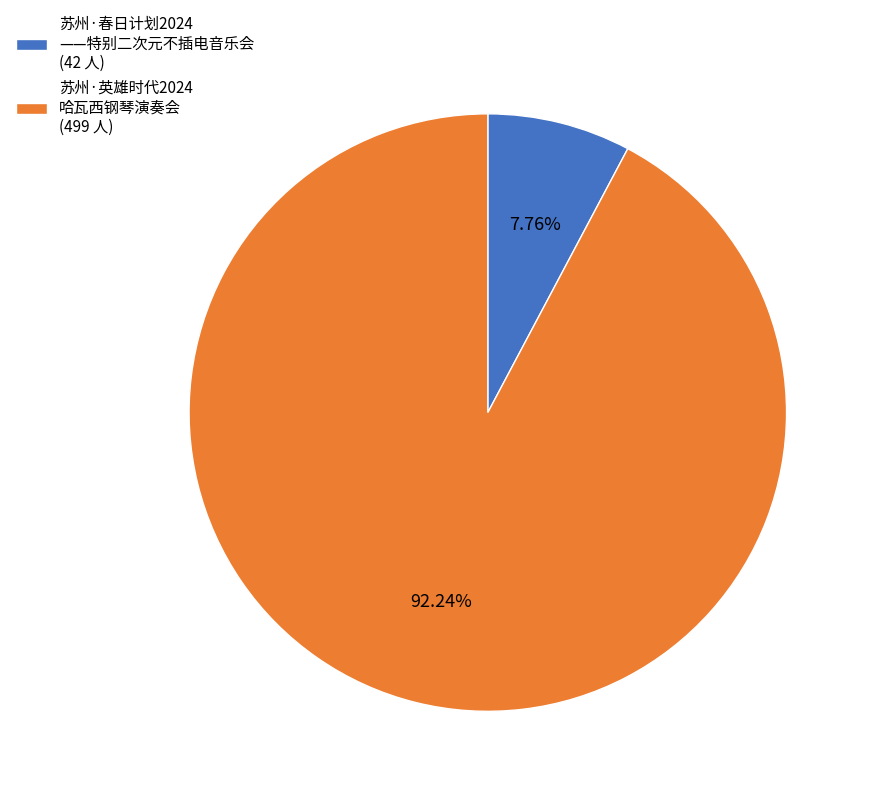

How many segments does this pie chart have?

2